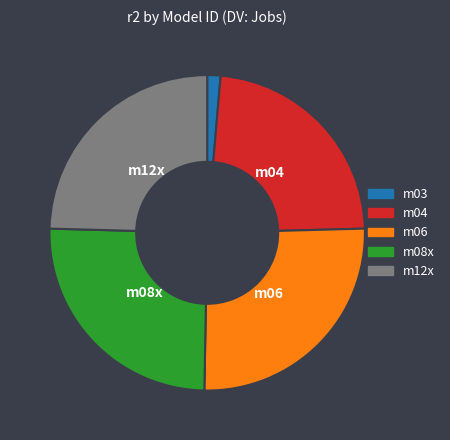

Rank the categories by value from highest to lowest.

m06, m08x, m12x, m04, m03